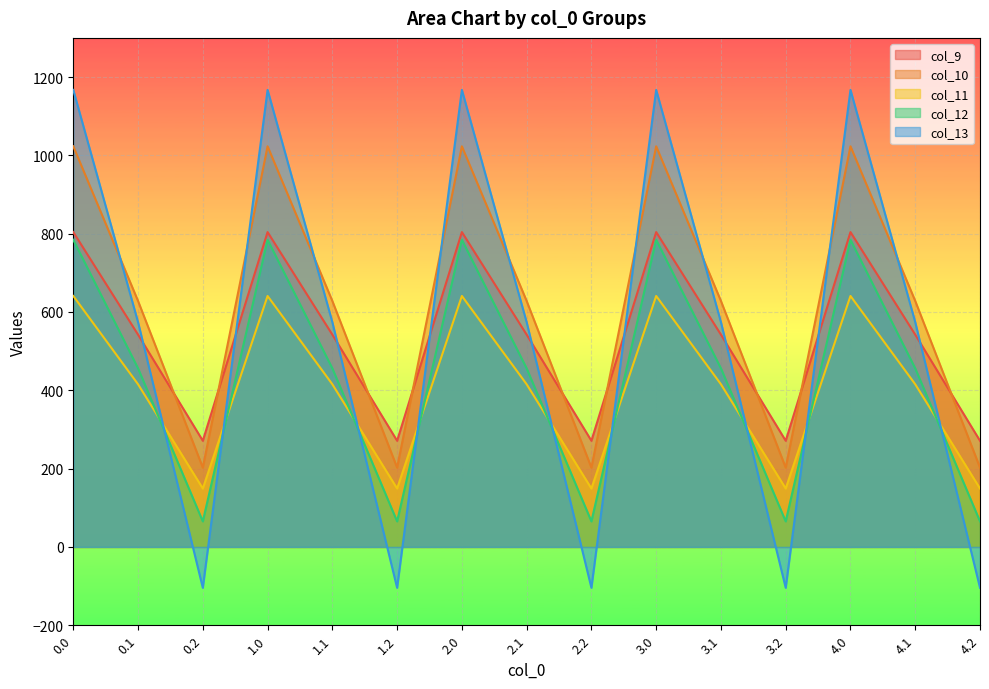

How many intersections are there between col_13 and col_10?

9